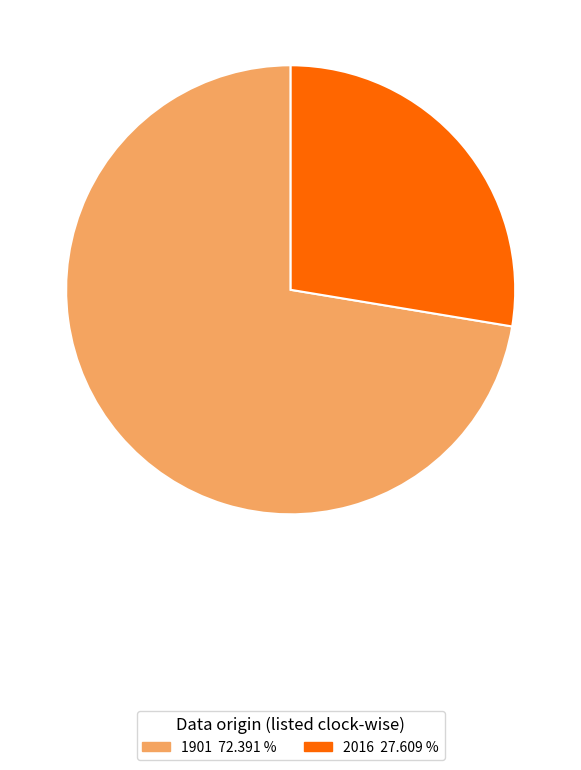

Does any single category account for the majority?

Yes